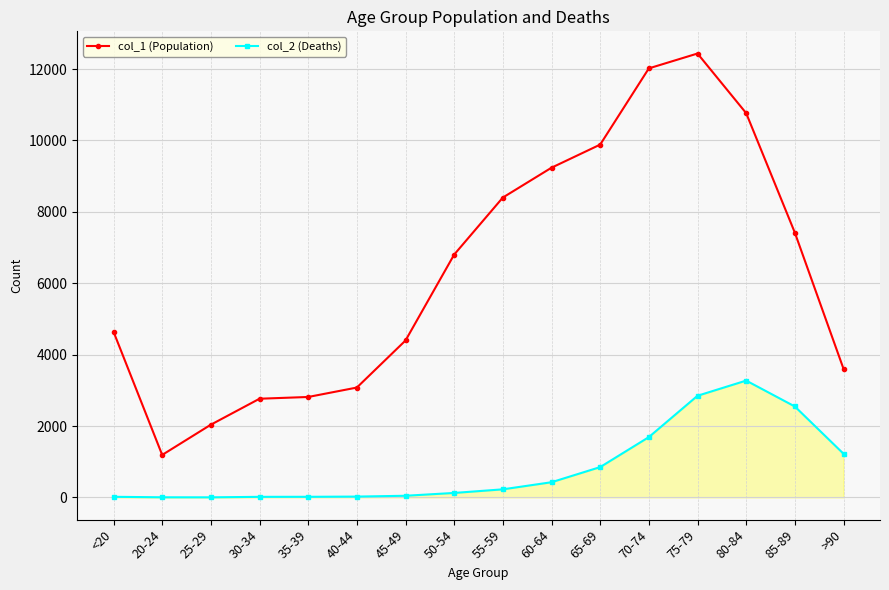

True or false: col_2 (Deaths) has a value of 958 at 70-74.

False